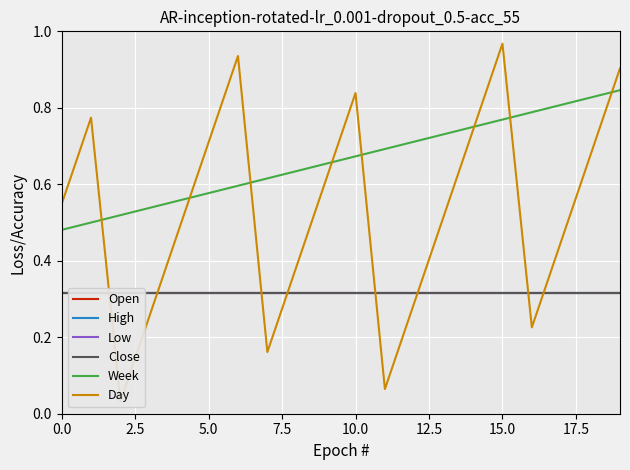

What are all the series names shown in the legend?

Open, High, Low, Close, Week, Day